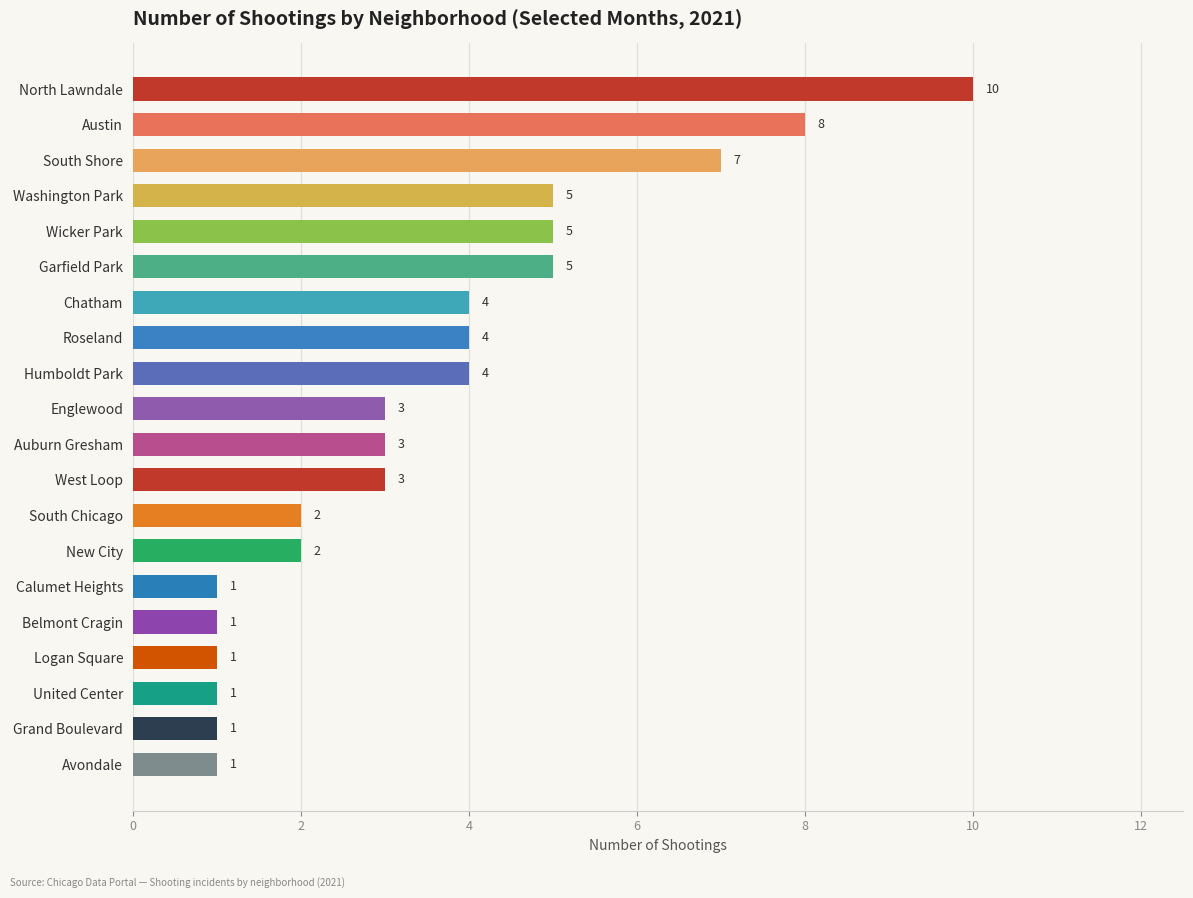

Is it true that the value at Roseland is 4?

True